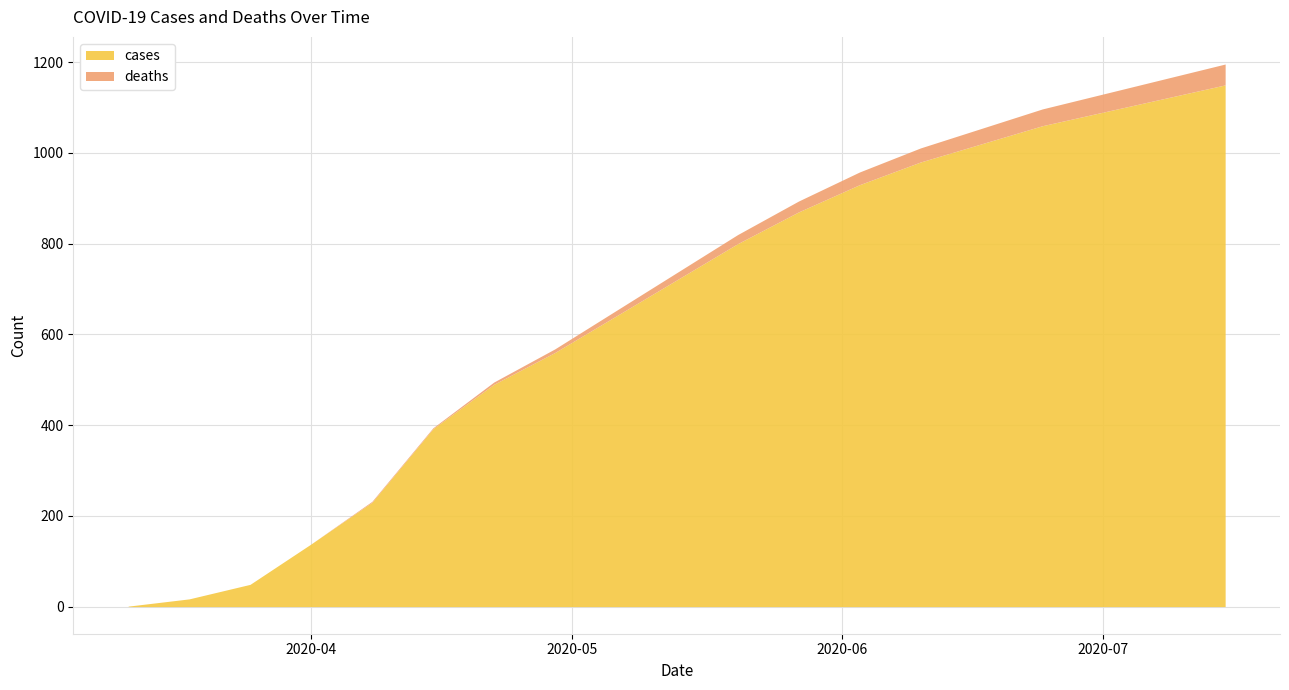

Rank the series at 2020-05-13 from lowest to highest value.

deaths, cases